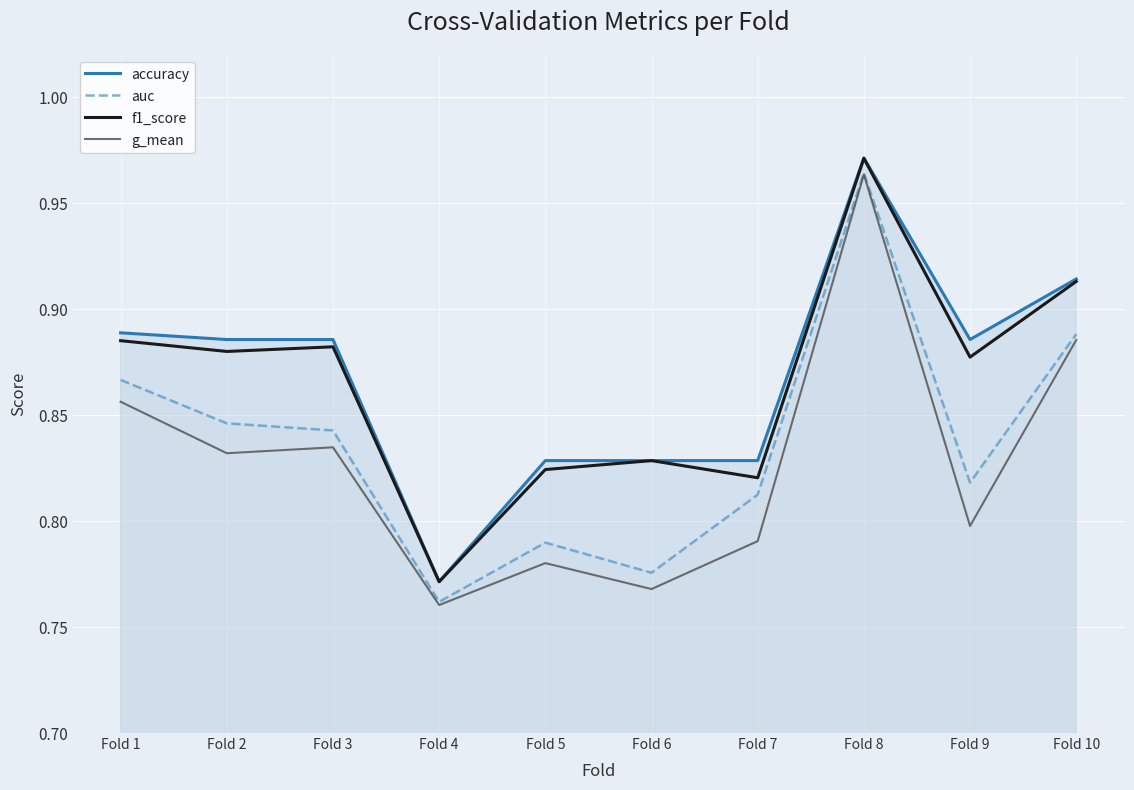

Read the f1_score value at Fold 1.

0.9